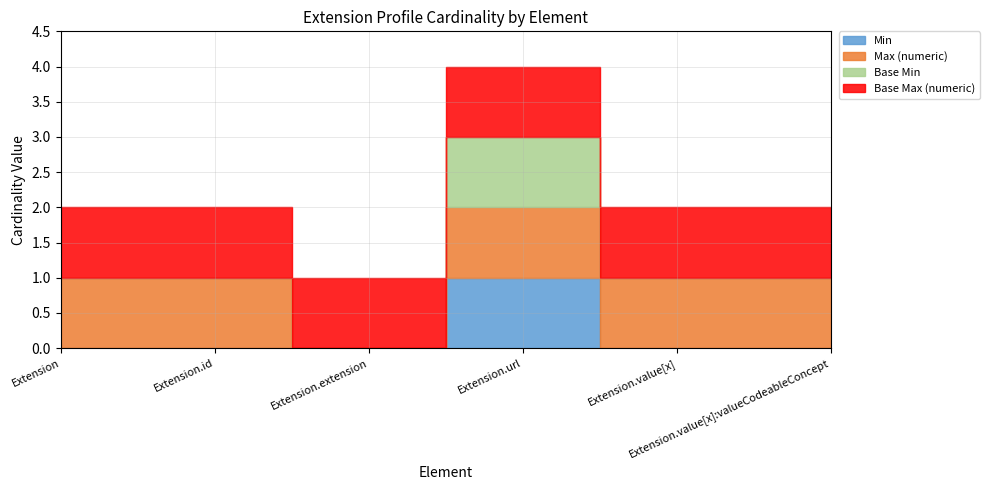

True or false: Min and Base Max (numeric) cross at least once.

False